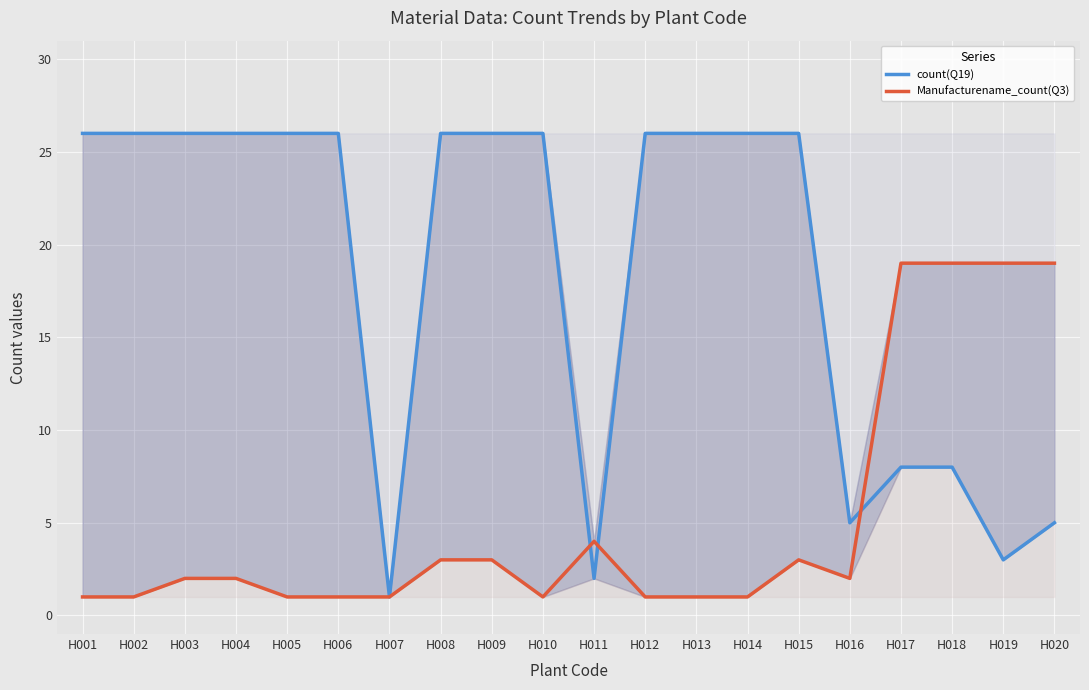

What is the difference between the highest and lowest values at H017?

11